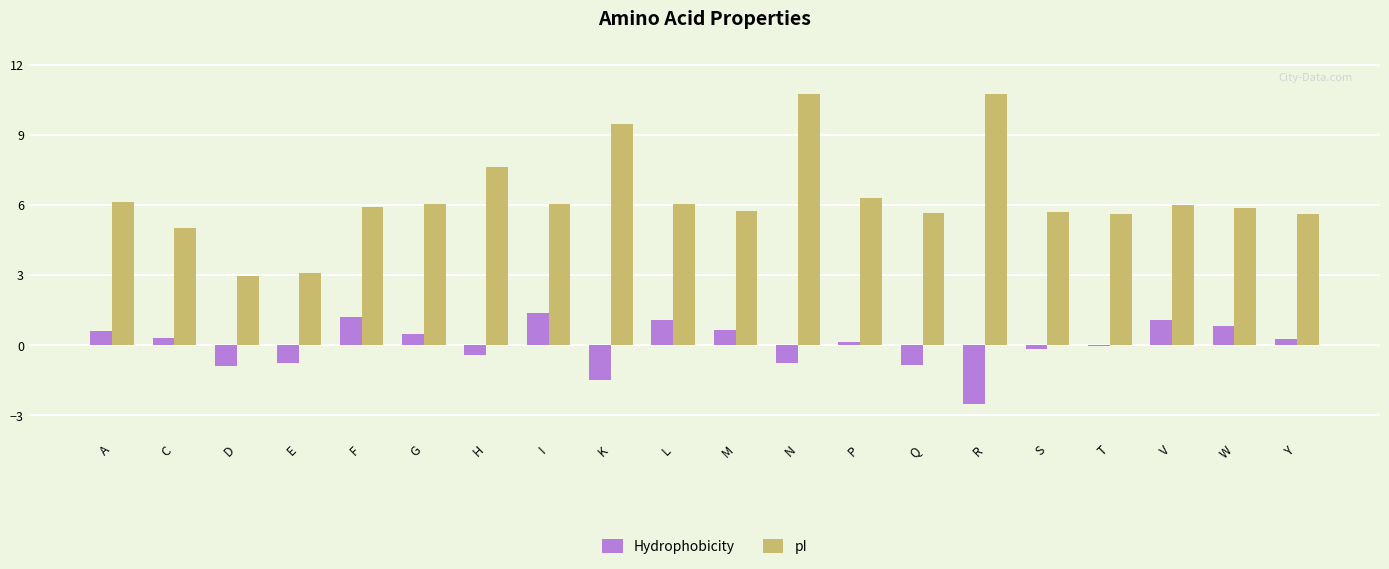

What value does the pI series have at V?

6.0